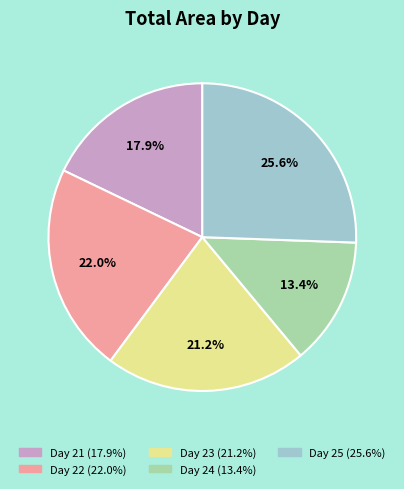

Is there a majority slice in this chart?

No